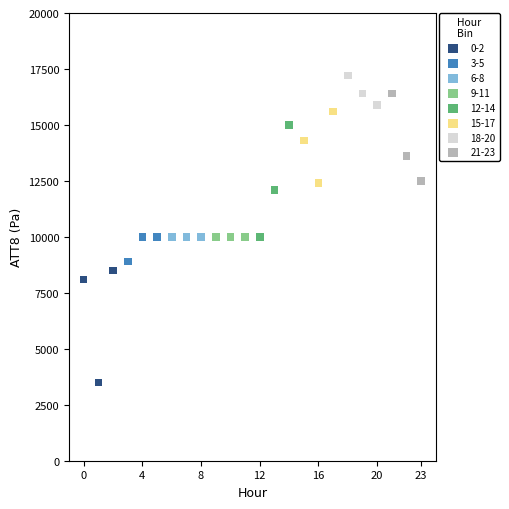

Which series reaches the minimum Y coordinate?

0-2